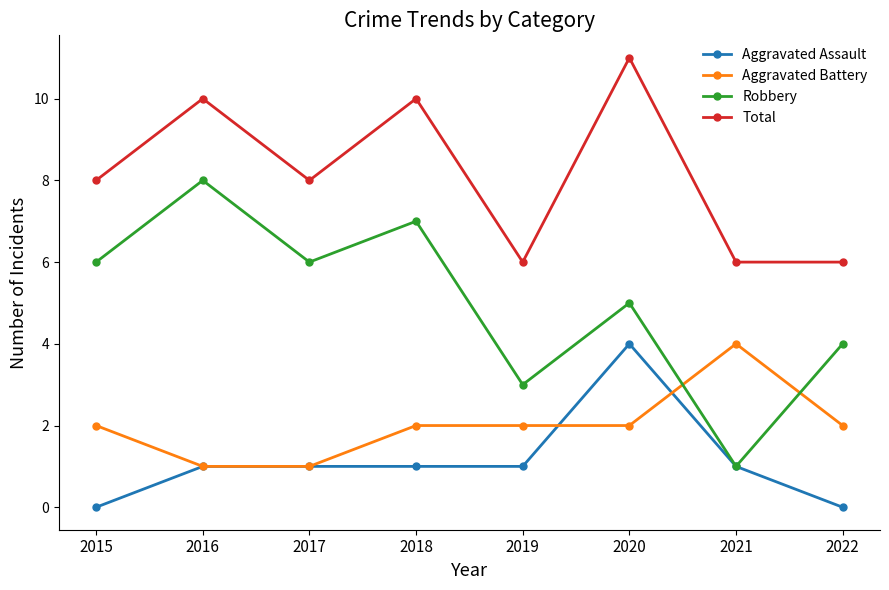

What is the average value of the Aggravated Assault series?

1